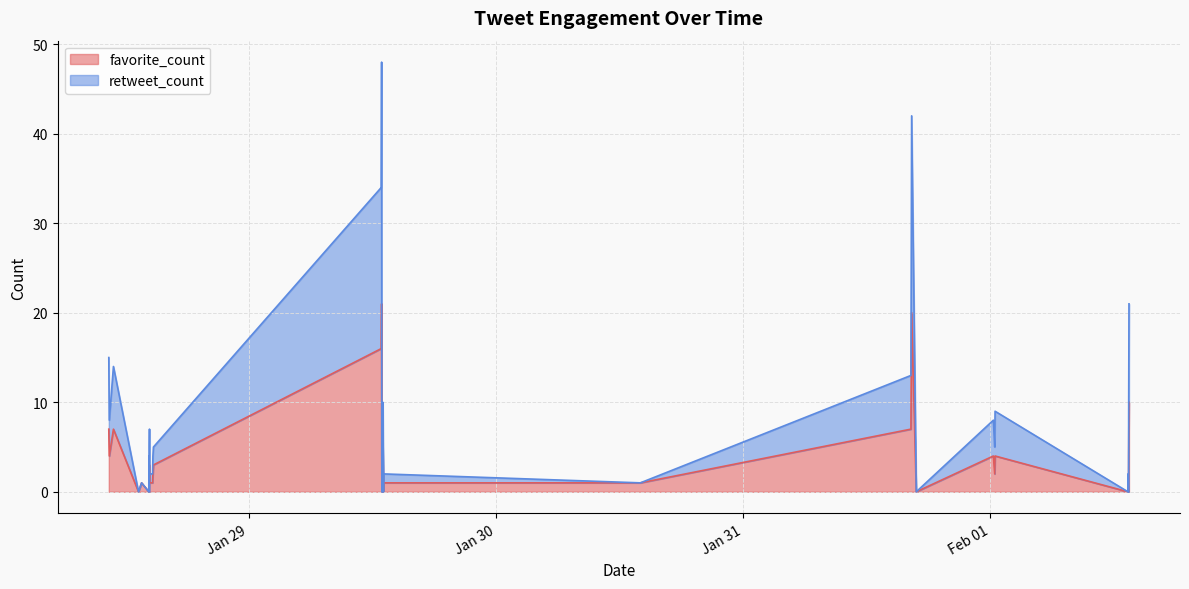

True or false: favorite_count and retweet_count cross at least once.

False